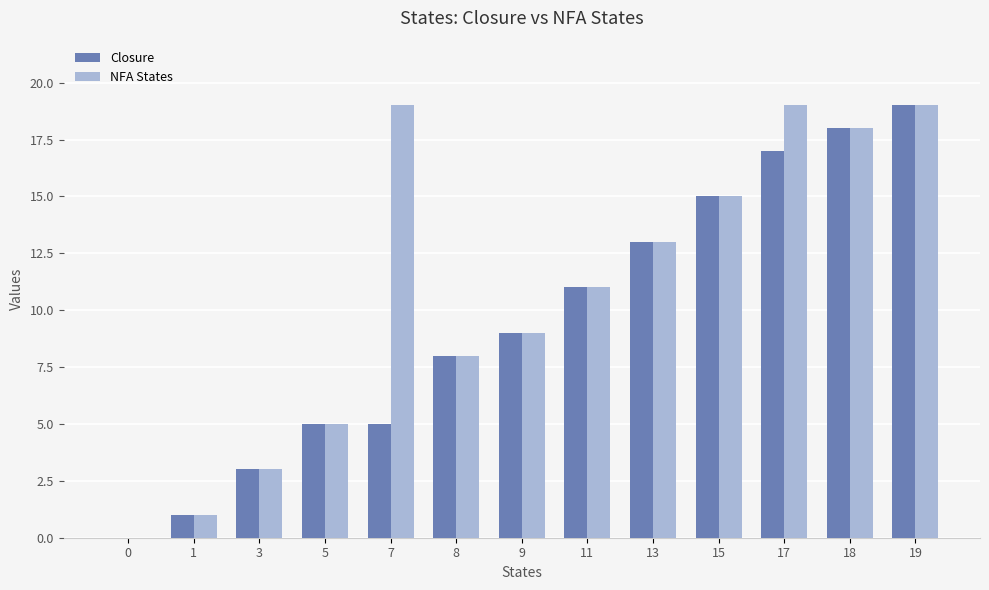

The value of NFA States at 5 is 5. True or false?

True